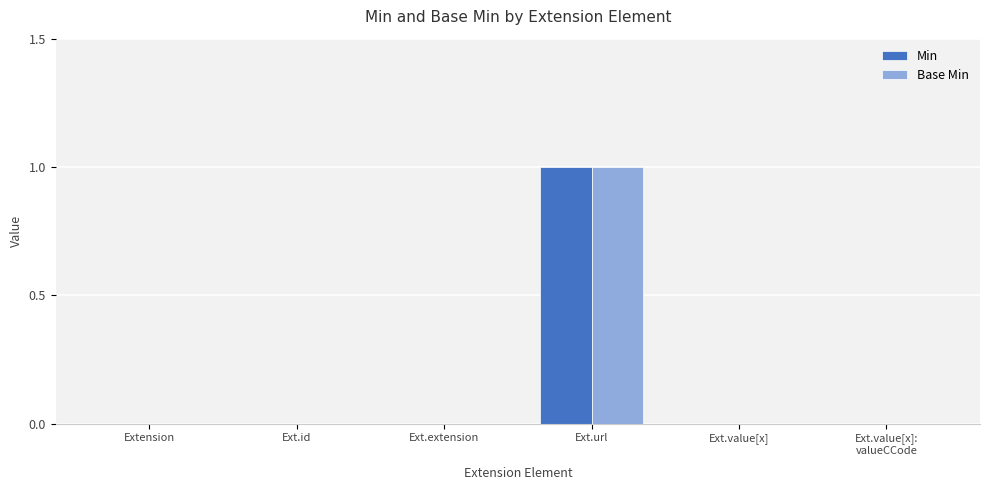

Count the number of data series in this chart.

2